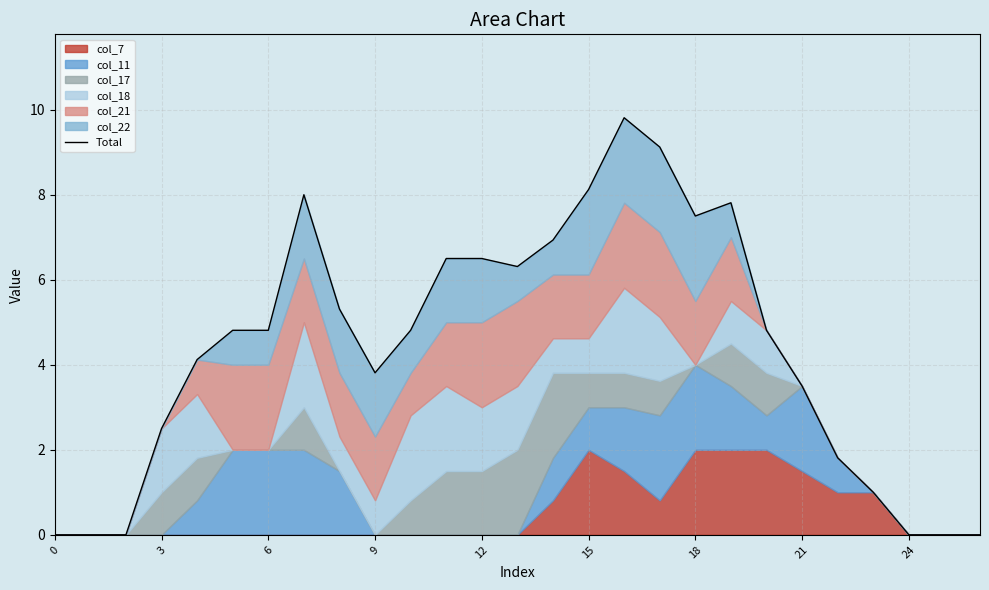

How many points are lower than both their immediate neighbors (excluding endpoints)?

3